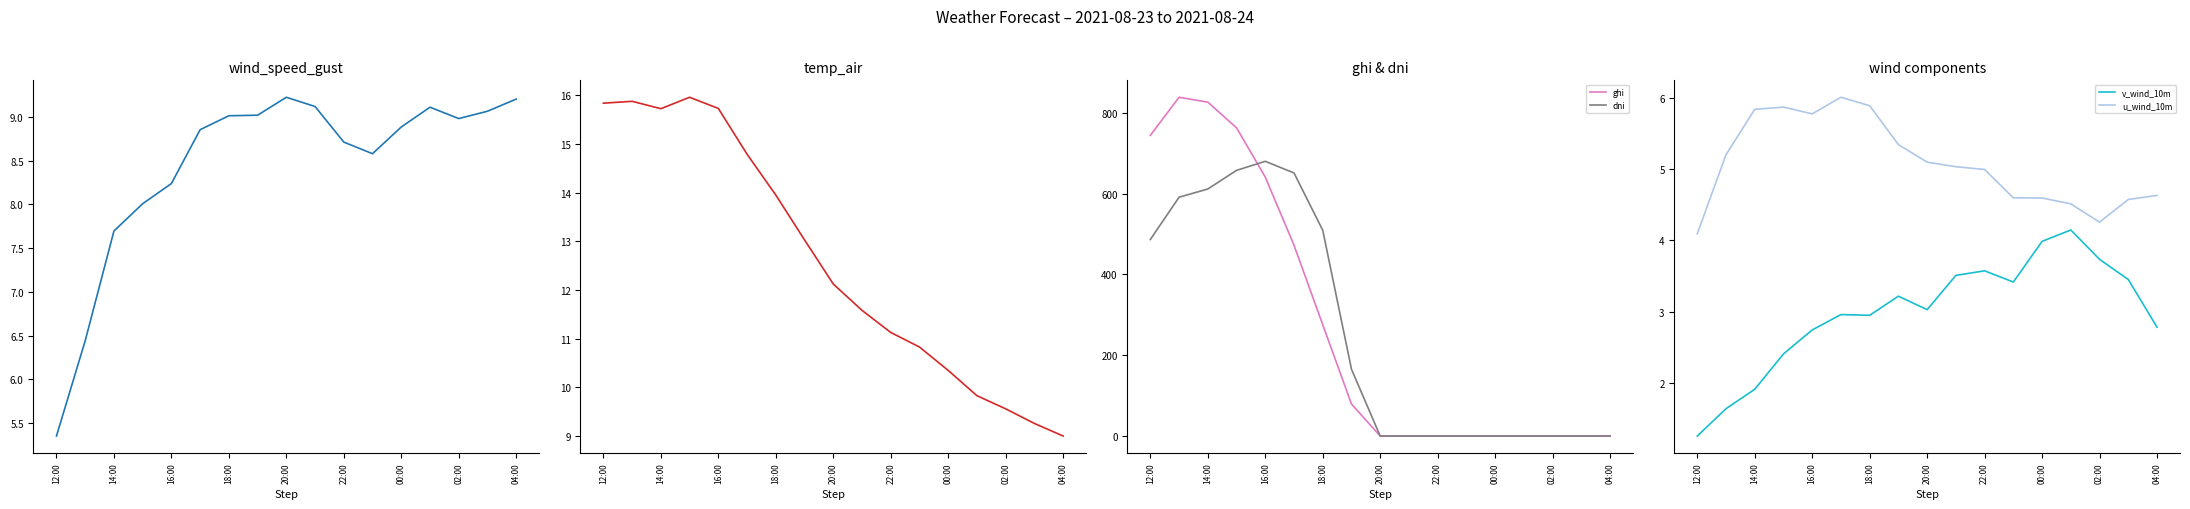

The value of dni at 16:00 is 679.9. True or false?

True